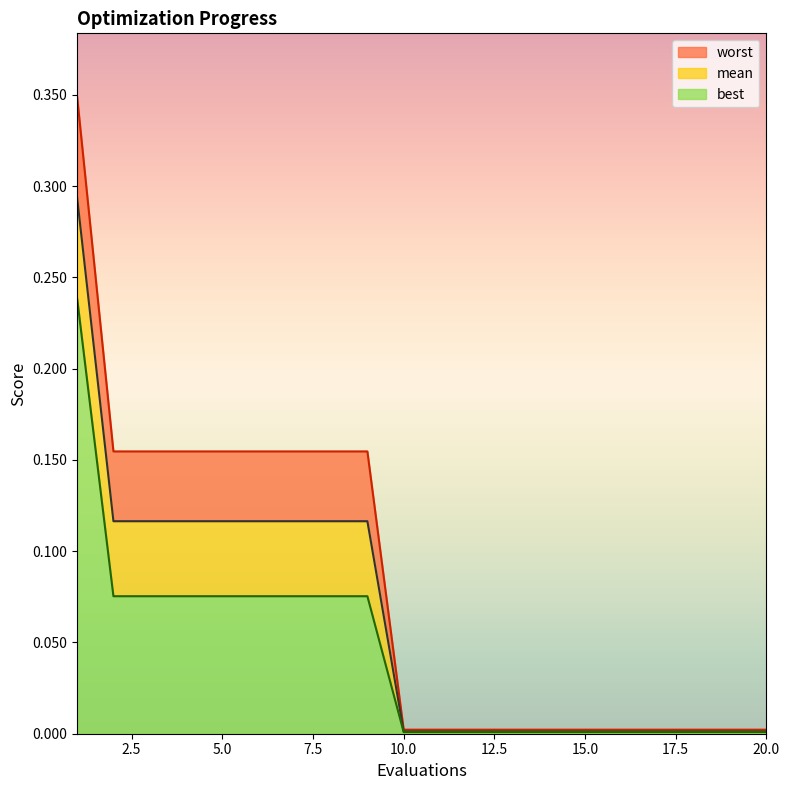

Reading left to right, what are all the values shown in this chart?

mean: 1=0.3	2=0.1	3=0.1	4=0.1	5=0.1	6=0.1	7=0.1	8=0.1	9=0.1	10=0.0	11=0.0	12=0.0	13=0.0	14=0.0	15=0.0	16=0.0	17=0.0	18=0.0	19=0.0	20=0.0
best: 1=0.2	2=0.1	3=0.1	4=0.1	5=0.1	6=0.1	7=0.1	8=0.1	9=0.1	10=0.0	11=0.0	12=0.0	13=0.0	14=0.0	15=0.0	16=0.0	17=0.0	18=0.0	19=0.0	20=0.0
worst: 1=0.3	2=0.2	3=0.2	4=0.2	5=0.2	6=0.2	7=0.2	8=0.2	9=0.2	10=0.0	11=0.0	12=0.0	13=0.0	14=0.0	15=0.0	16=0.0	17=0.0	18=0.0	19=0.0	20=0.0